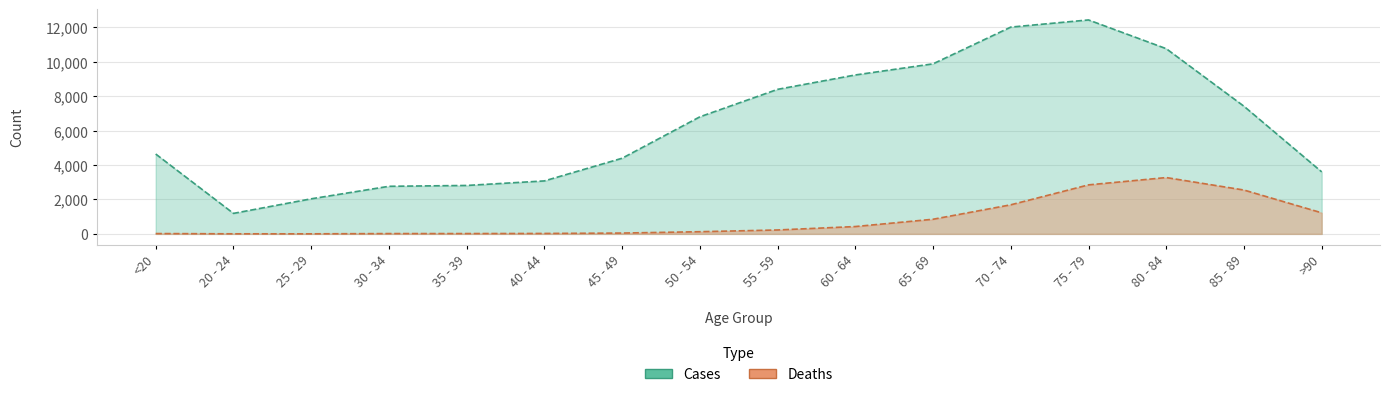

How many data points in Deaths are above 227?

7